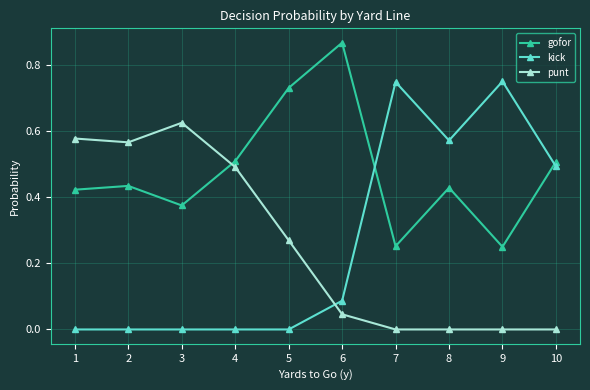

Count the number of categories in the chart.

10